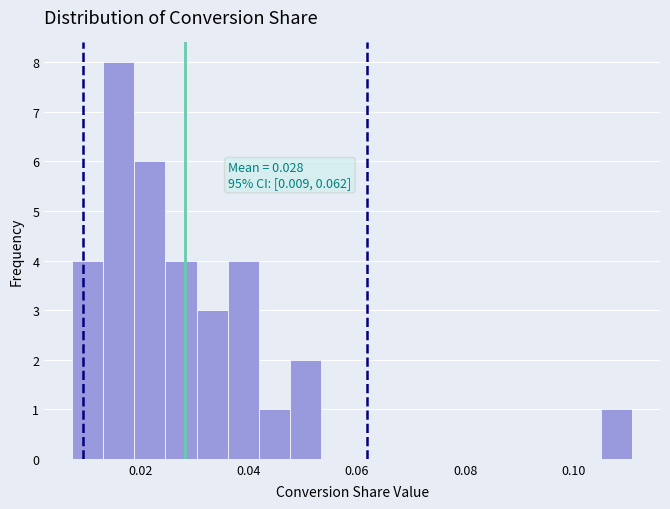

Around what value on the x-axis is the tallest bar? Give the approximate position of its centre, as read against the axis.

0.016